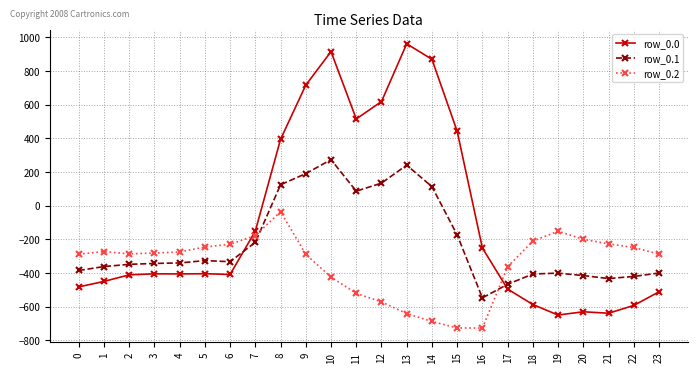

What is the minimum value for row_0.2?

-726.6